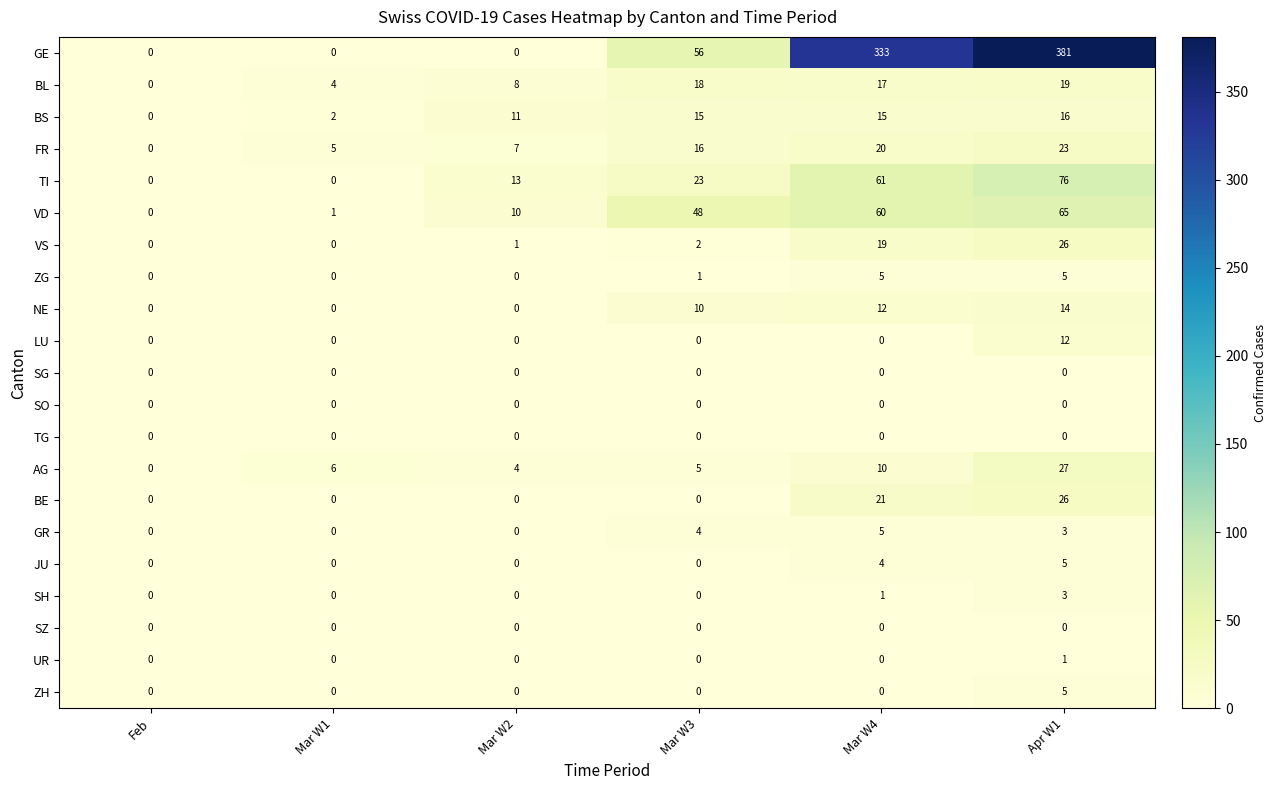

The ZG series shows 3 at Mar W4. True or false?

False